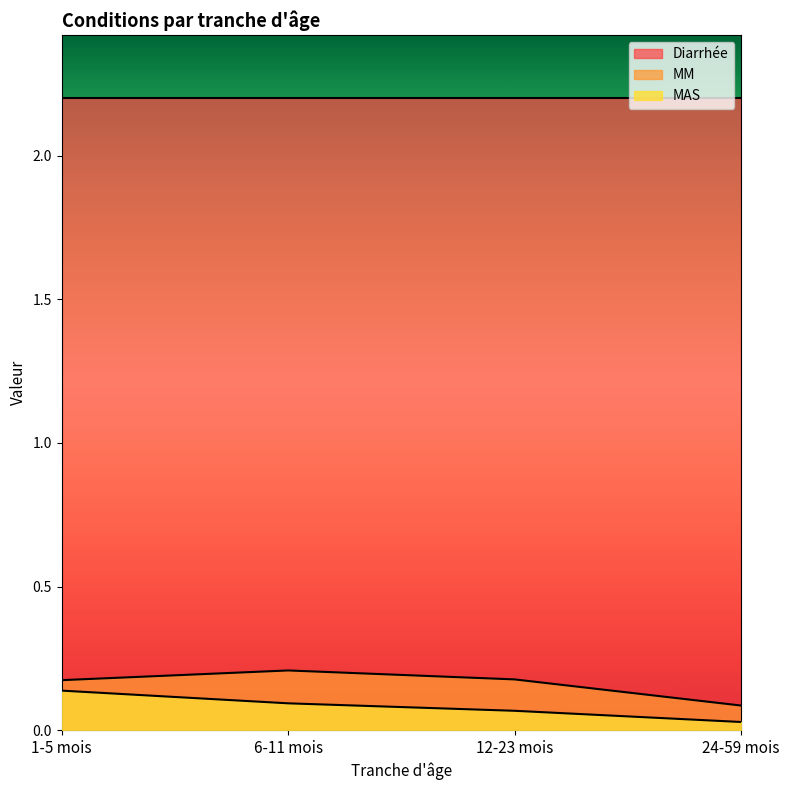

What position from the right is 12-23 mois?

2